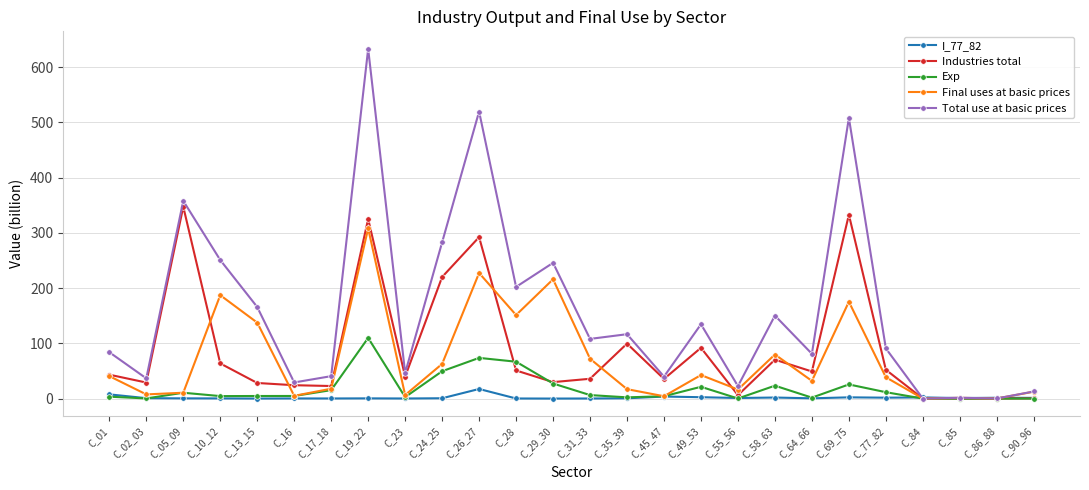

What is the difference between the maximum and minimum values in the Industries total series?

347.4